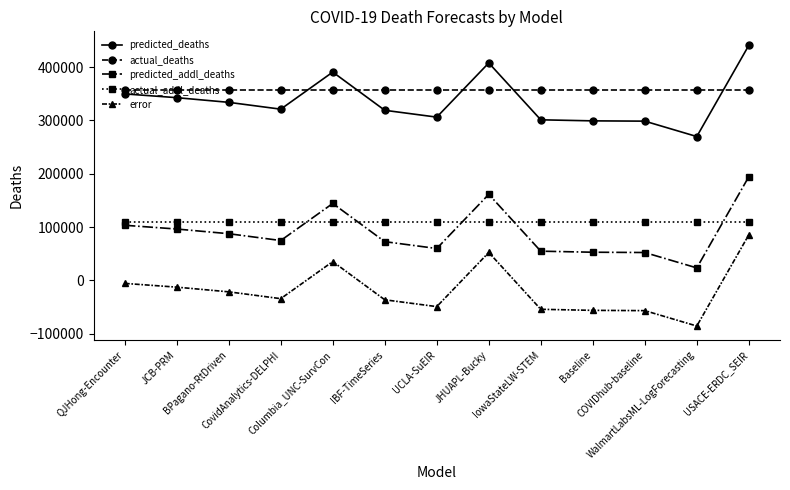

What are all the series names shown in the legend?

predicted_deaths, actual_deaths, predicted_addl_deaths, actual_addl_deaths, error